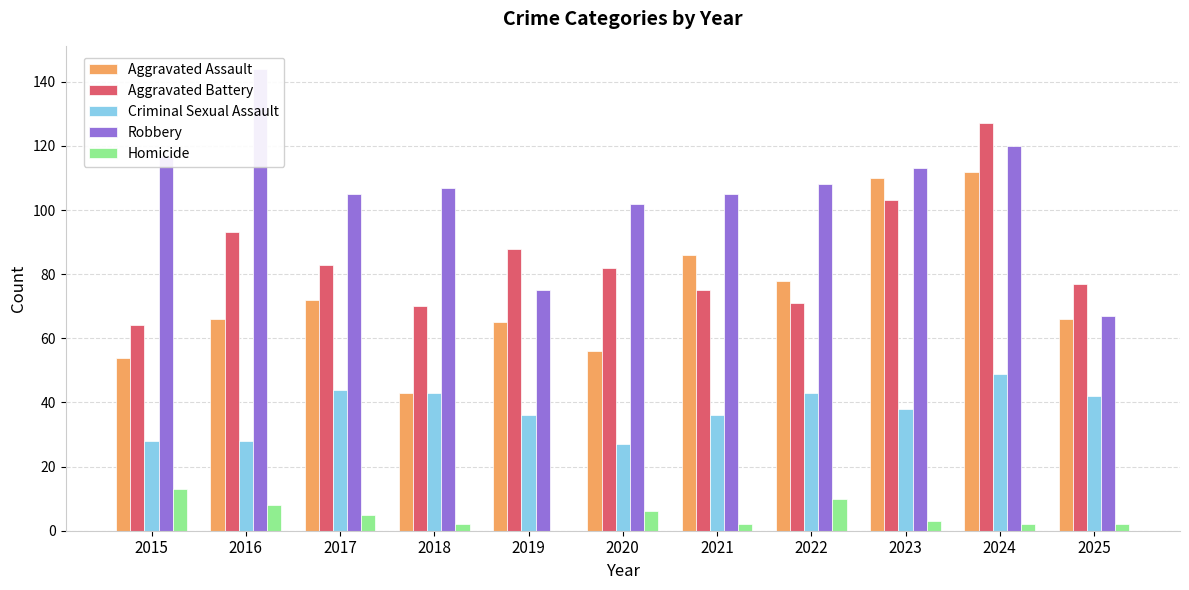

What is the sum of the Robbery values at 2020 and 2022?

210